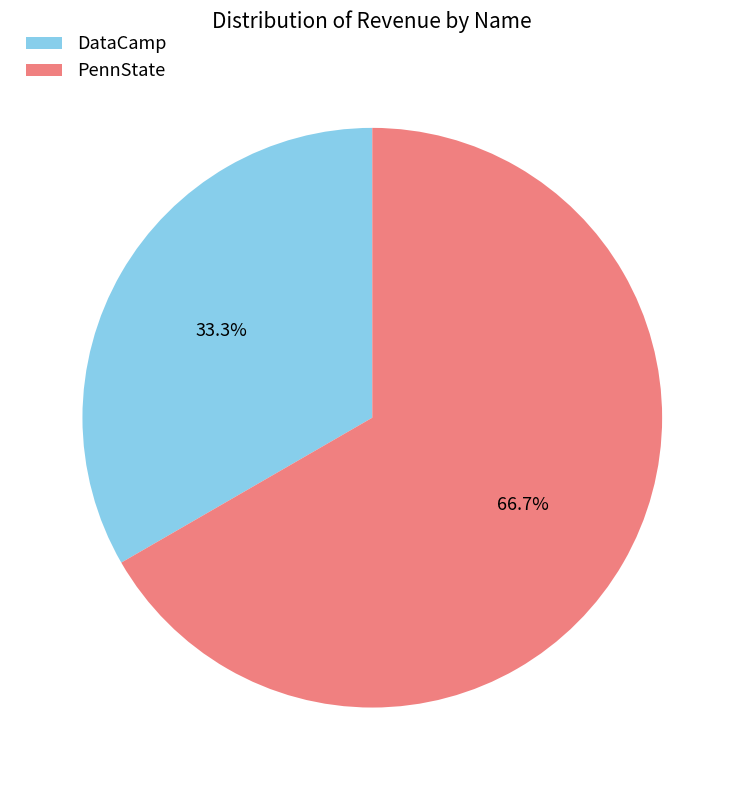

How many slices are in this pie chart?

2